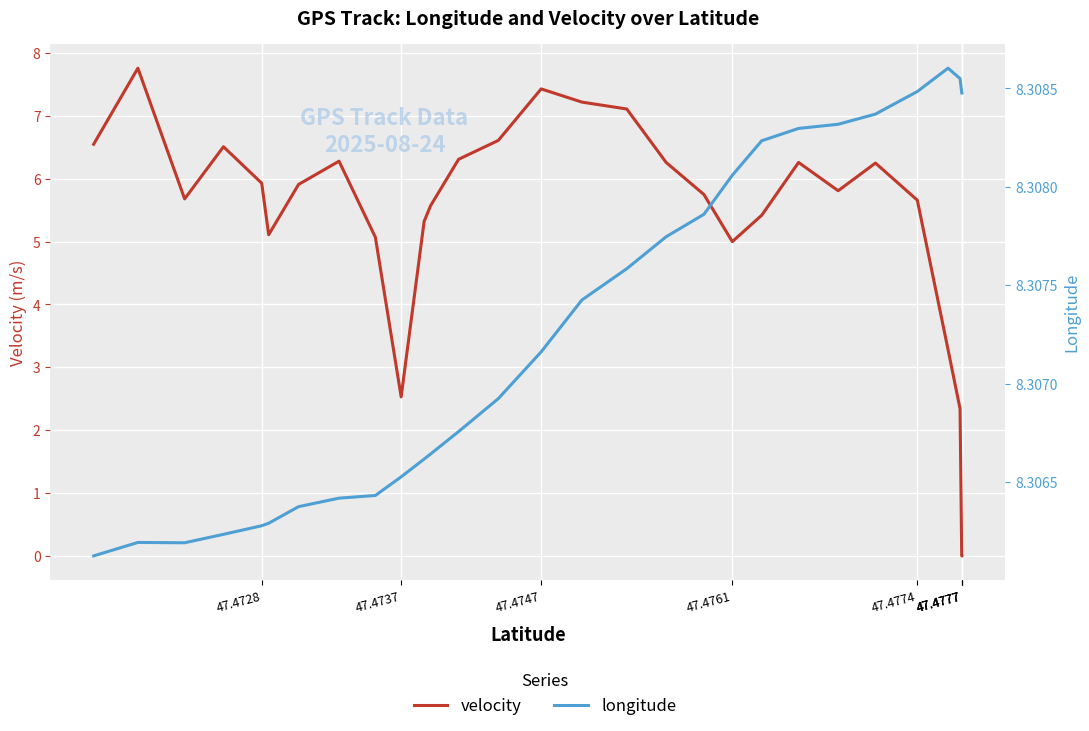

True or false: longitude and velocity cross at least once.

False